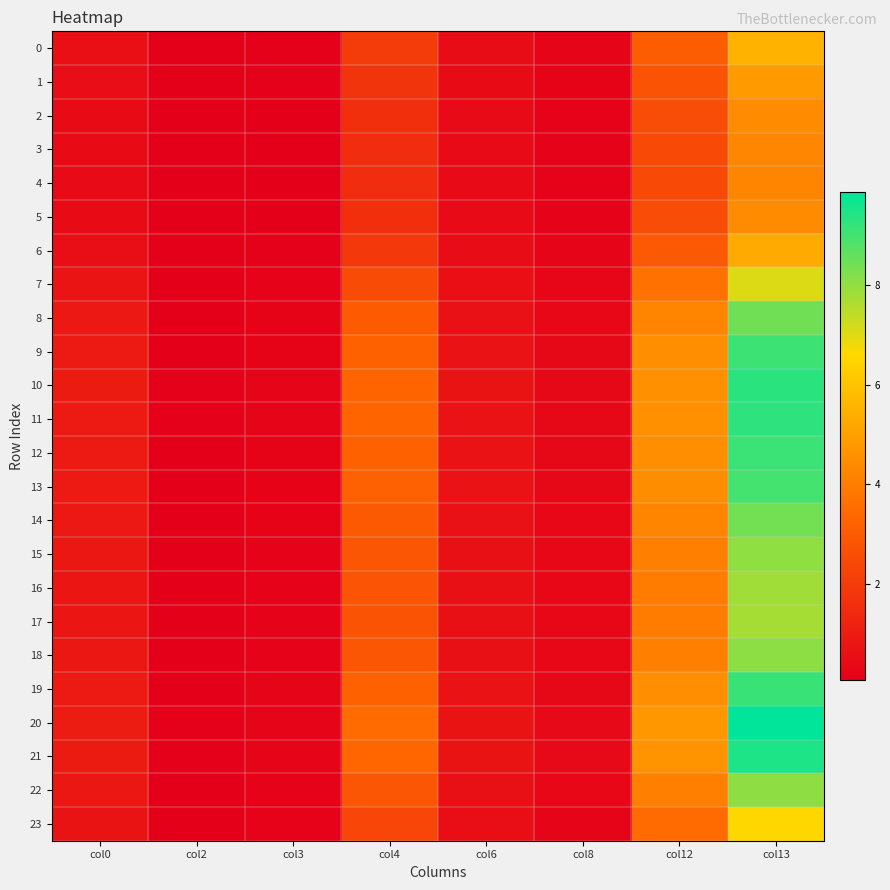

At which category is the sum across all series the highest?

col13